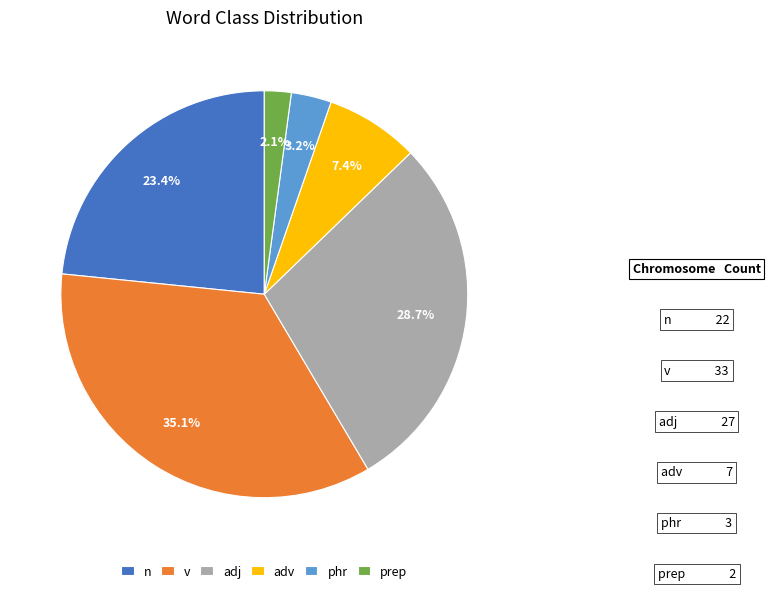

How many slices are in this pie chart?

6